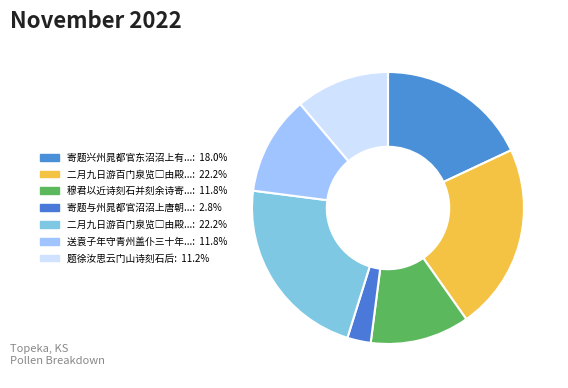

To the nearest percent, what is the combined percentage of 二月九日游百门泉览□由殿院有诗刻石因用其韵书之并律诗奉呈 其一 and 二月九日游百门泉览□由殿院有诗刻石因用其韵书之并律诗奉呈 其二?

44%